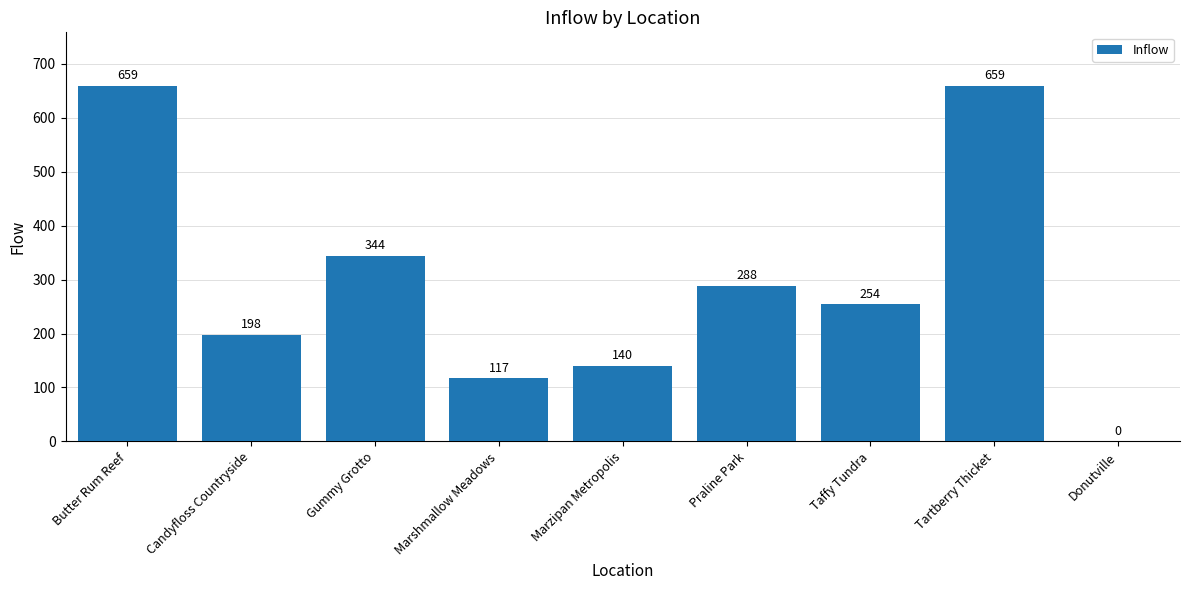

Does the chart contain stacked bars?

No